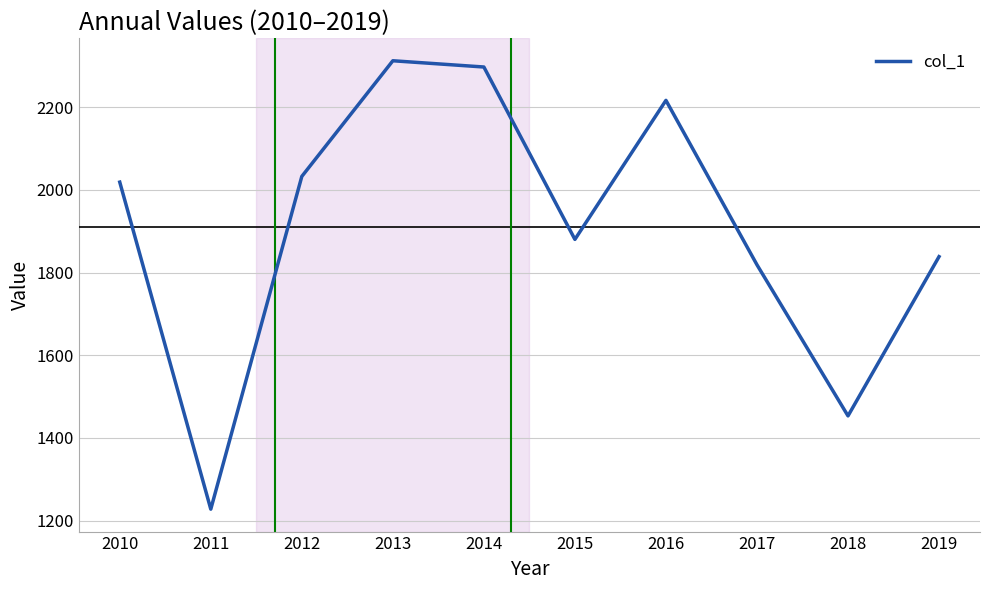

What is the sum of the values at 2019 and 2010?

3857.3